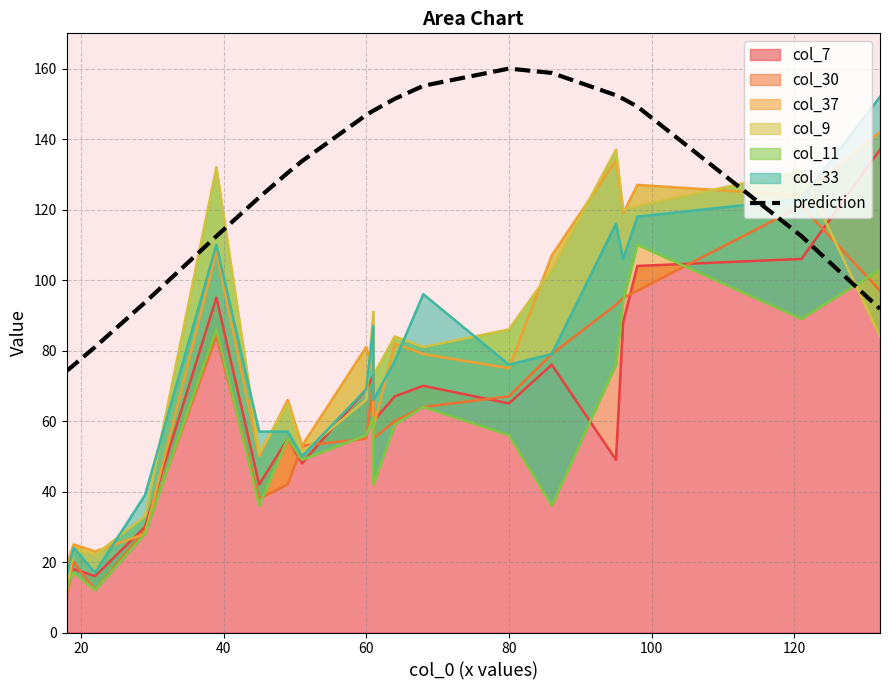

True or false: the data shows 109.9 at 20.

False